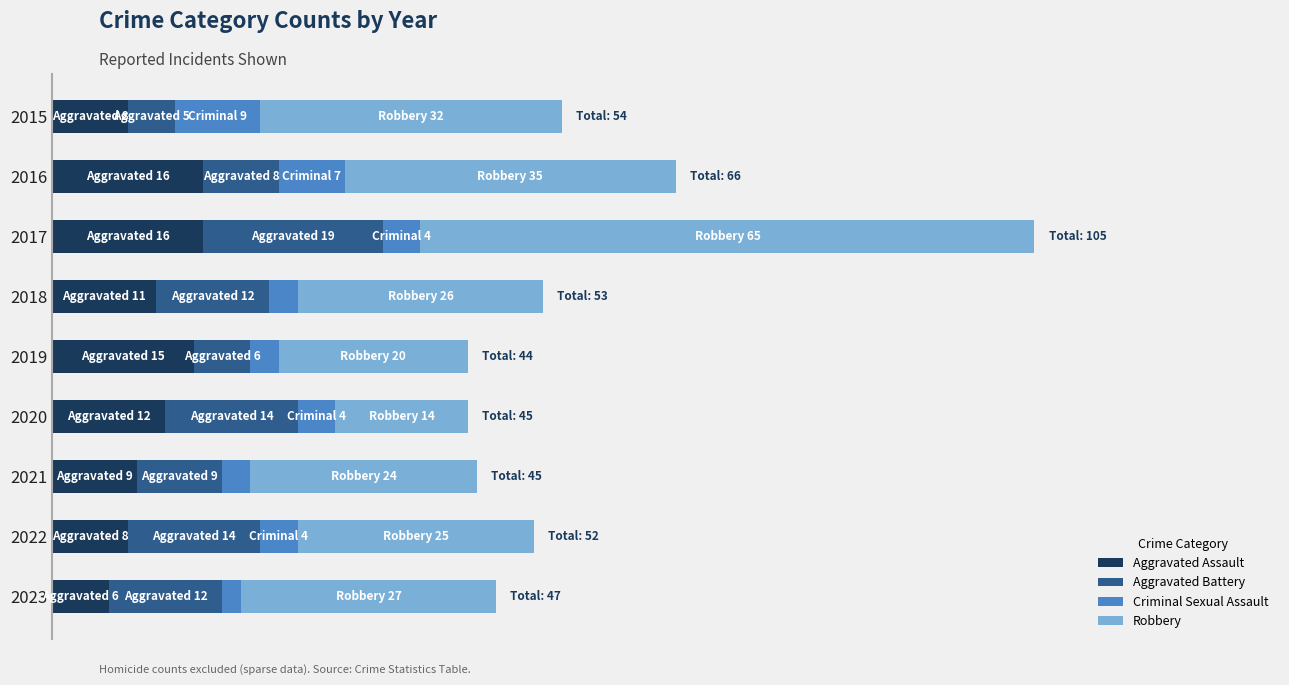

What is the difference between the maximum and minimum values in the Aggravated Assault series?

10